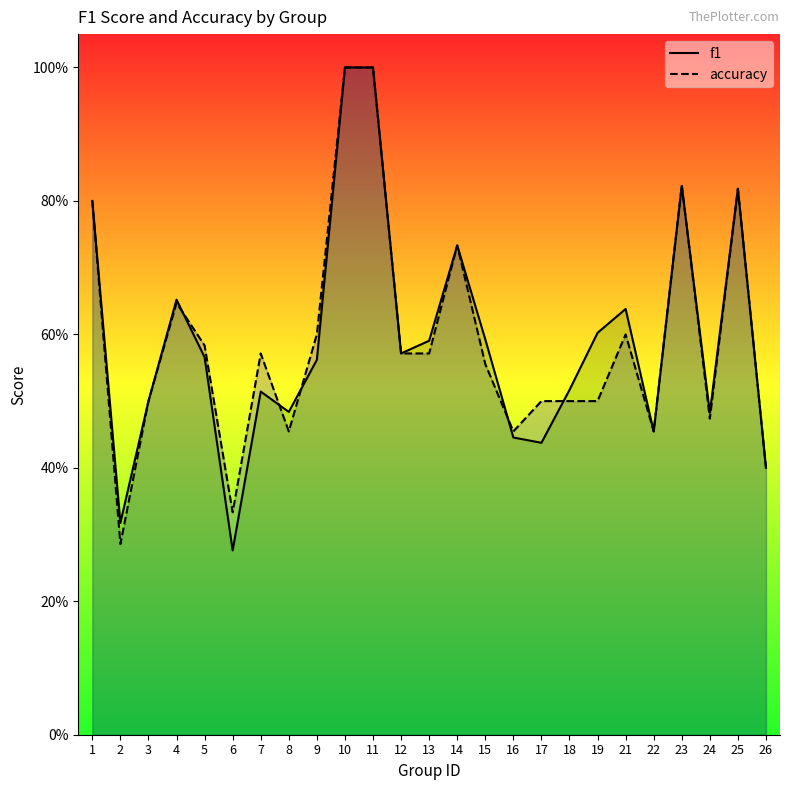

Which series has the largest range (max minus min)?

f1